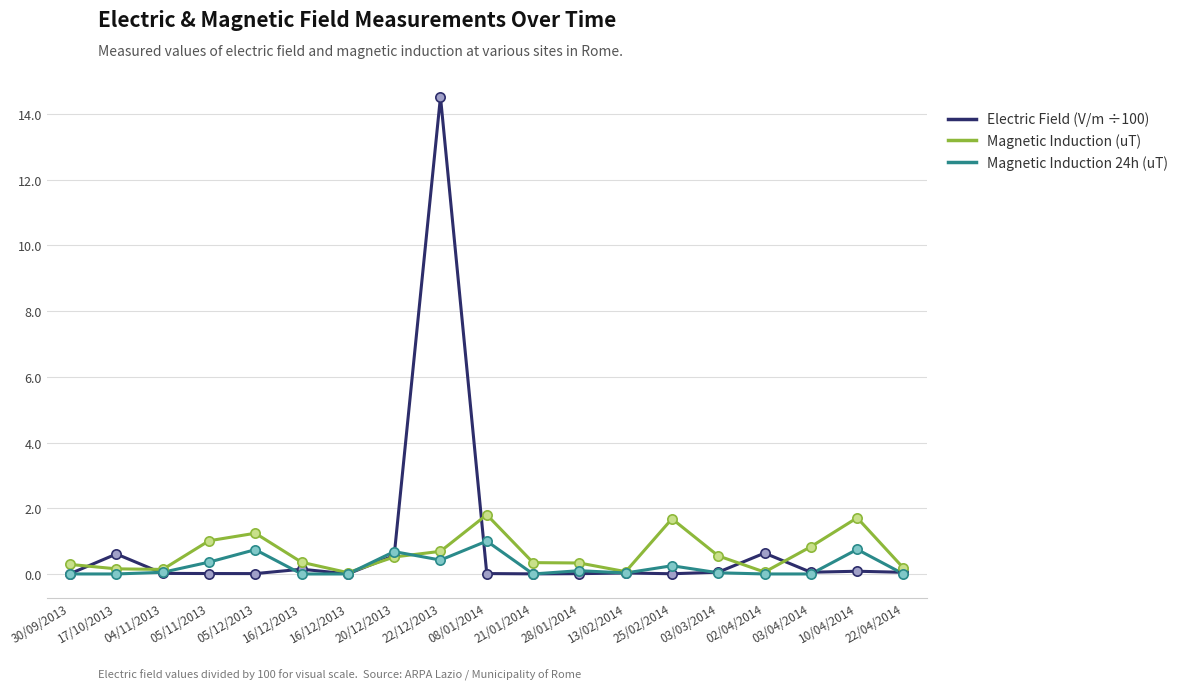

Does the chart have visible grid lines?

Yes